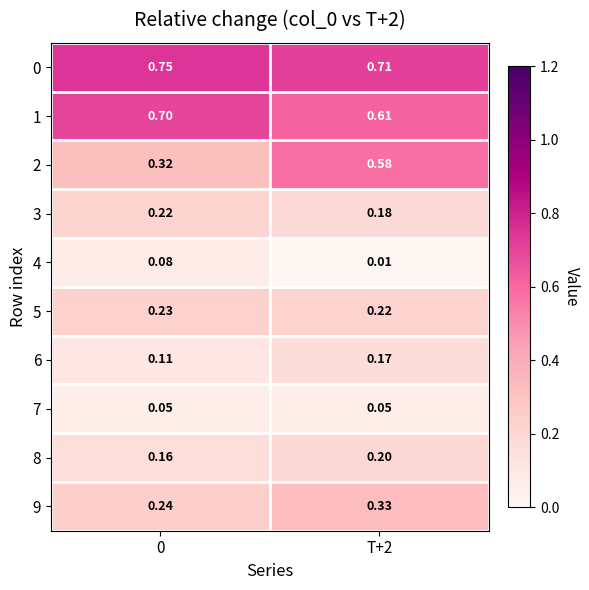

Is the value of 3 at T+2 greater than the value of 2 at 0?

No